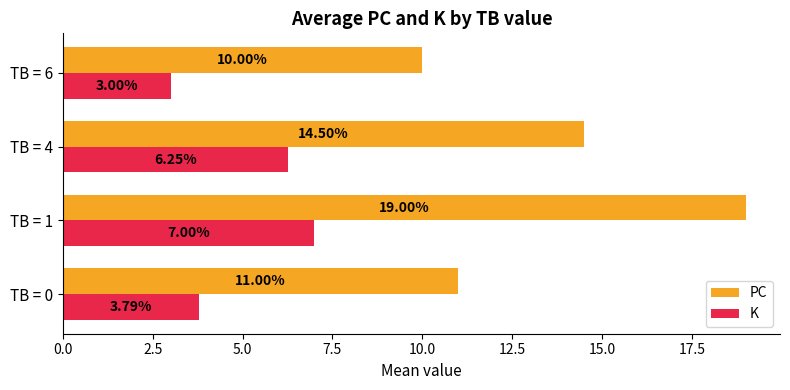

Between TB = 0 and TB = 4, which series saw the biggest shift?

PC